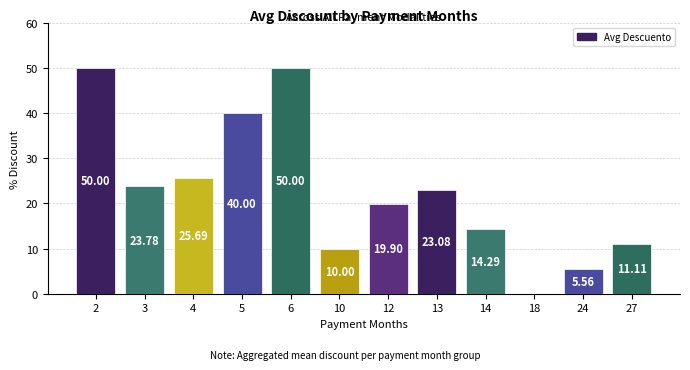

What is the sum of the values at 18 and 27?

11.1